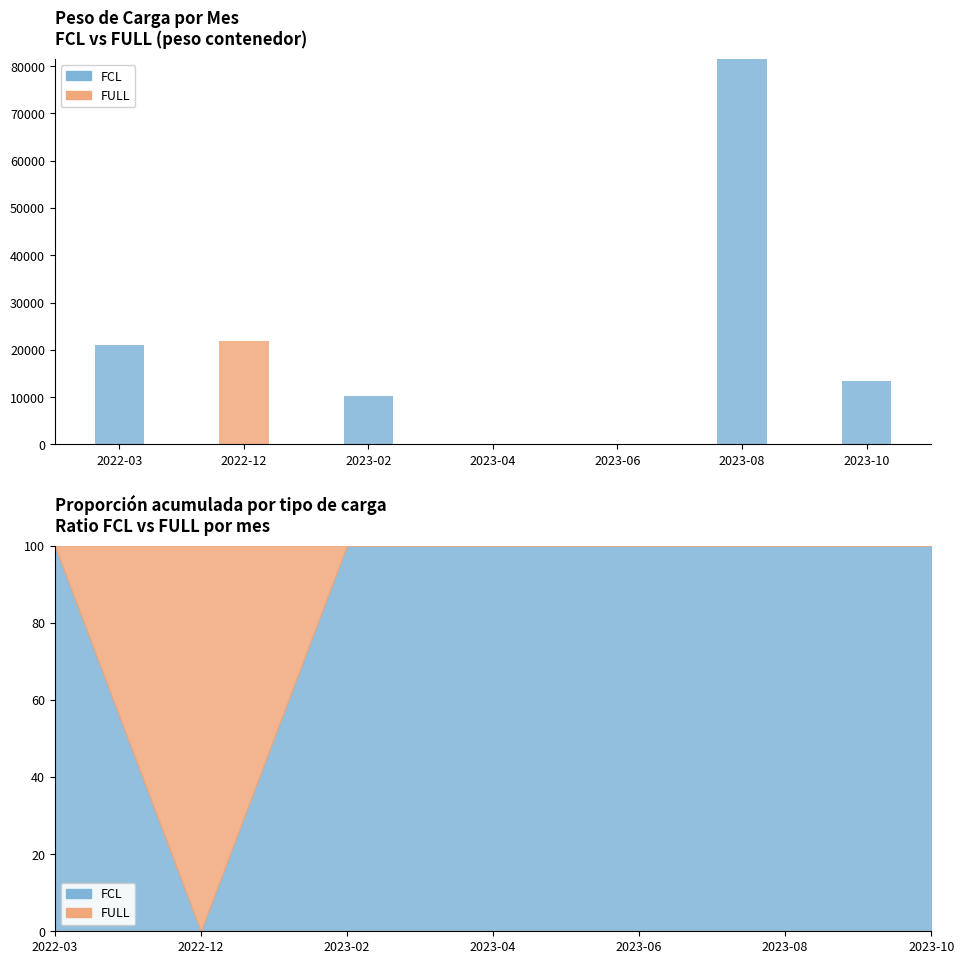

At 2022-12, list the series in order from largest to smallest.

FULL, FCL